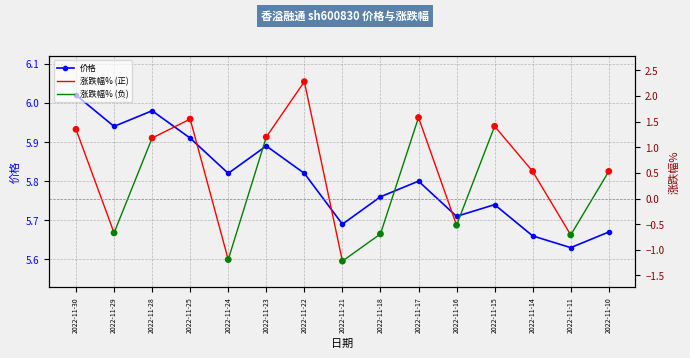

Which series reaches the maximum Y coordinate?

价格